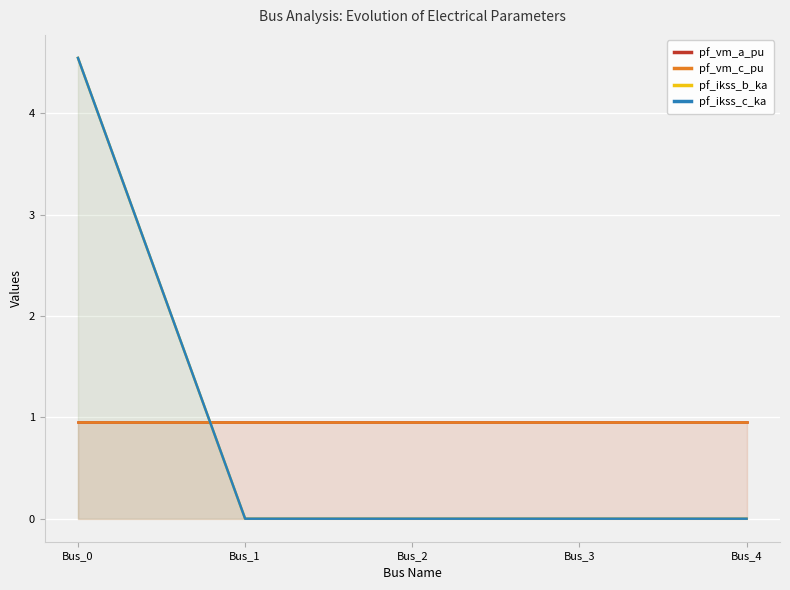

What is the difference between the pf_ikss_c_ka values at Bus_1 and Bus_0?

4.5